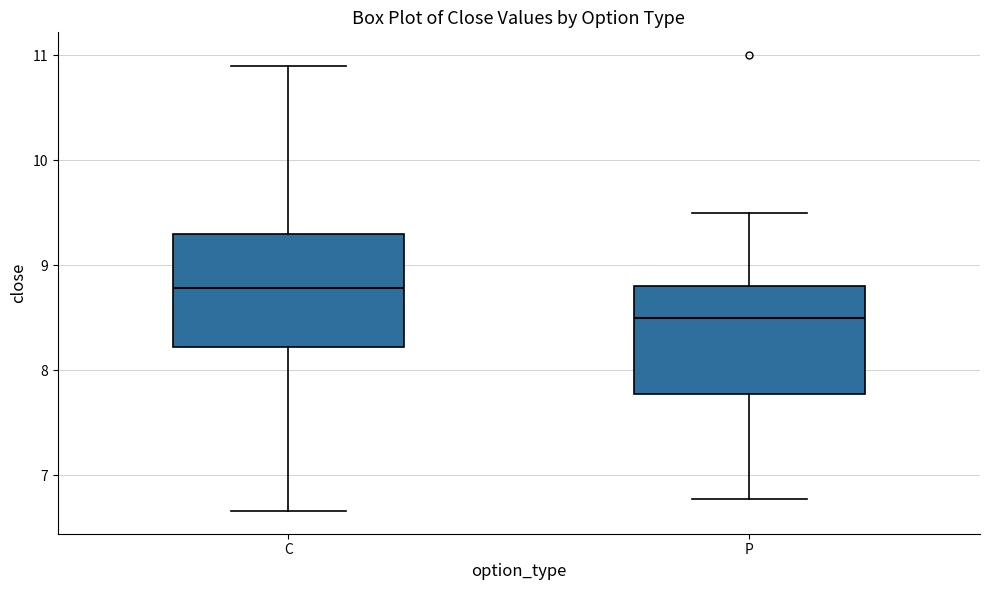

Where does the upper whisker of the box for P end on the y-axis? The values are not printed on the chart, so give them approximately, as read against the axis.

9.5